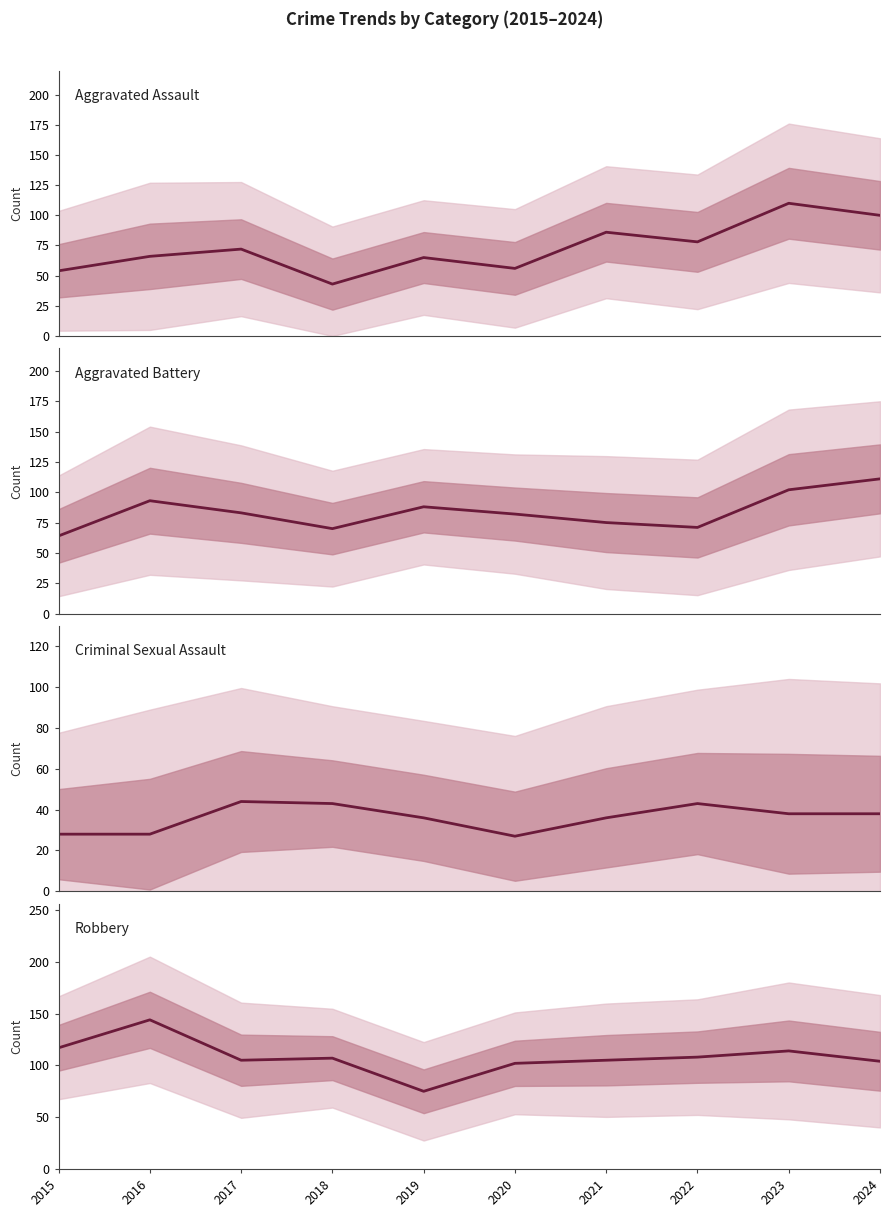

What is the difference between the Aggravated Assault values at 2021 and 2019?

21